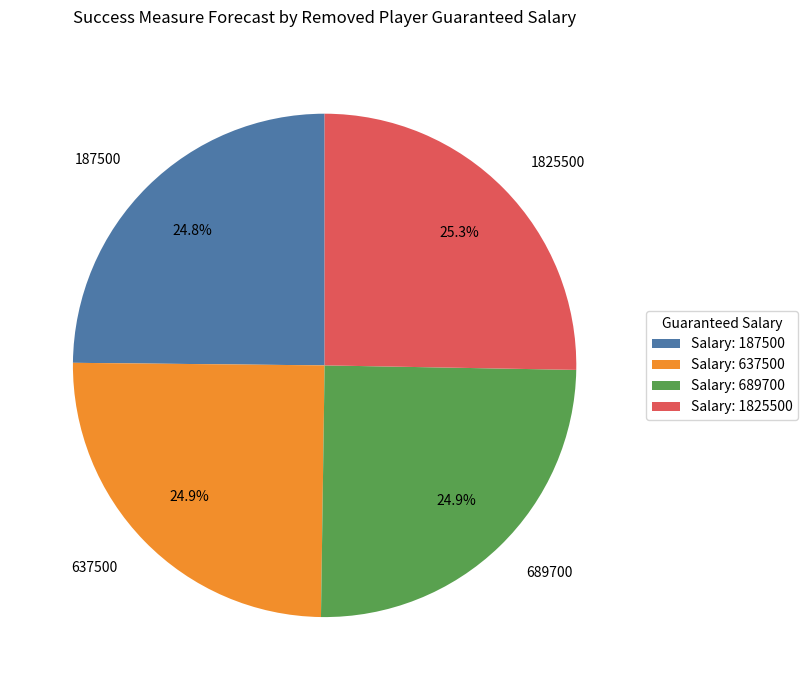

The 187500 slice represents 16% of the pie. True or false?

False